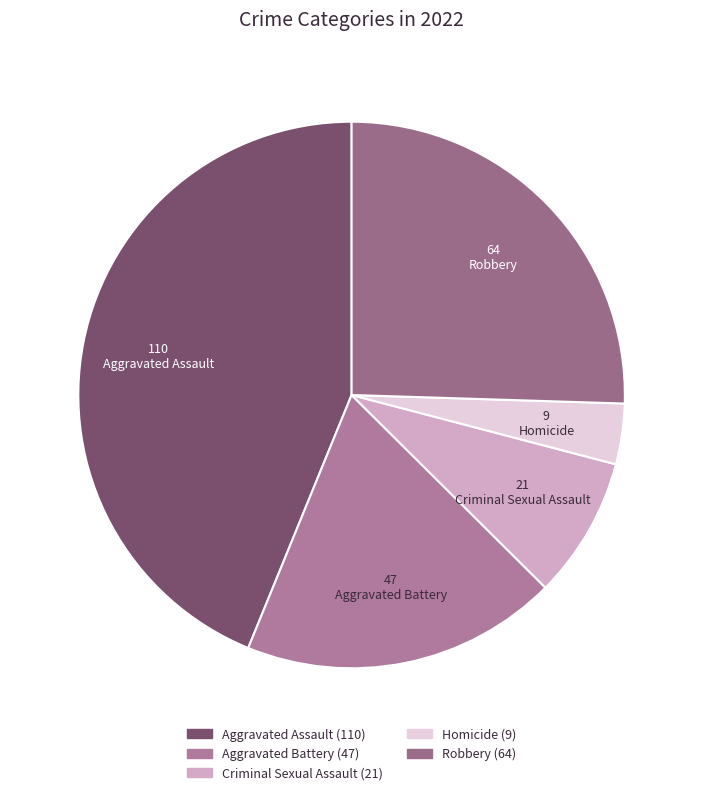

Is the sum of Aggravated Assault and Aggravated Battery greater than half?

Yes